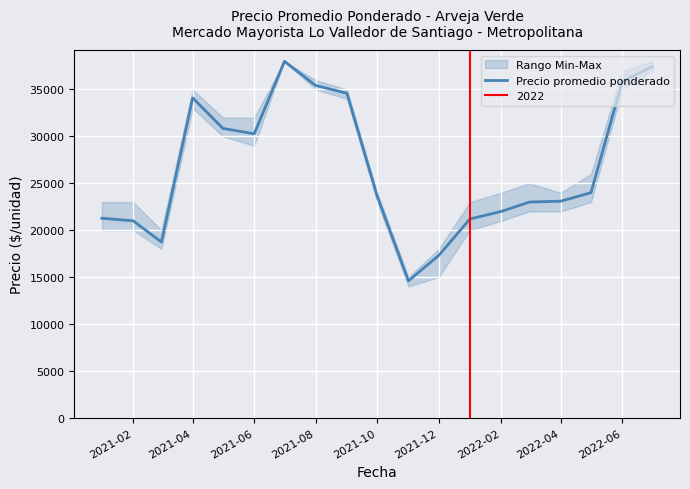

How many lines are shown in the chart?

1